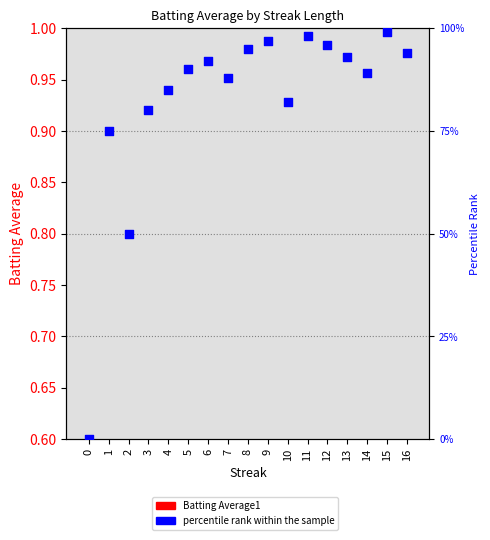

What is the total value across all series at 5?

90.3